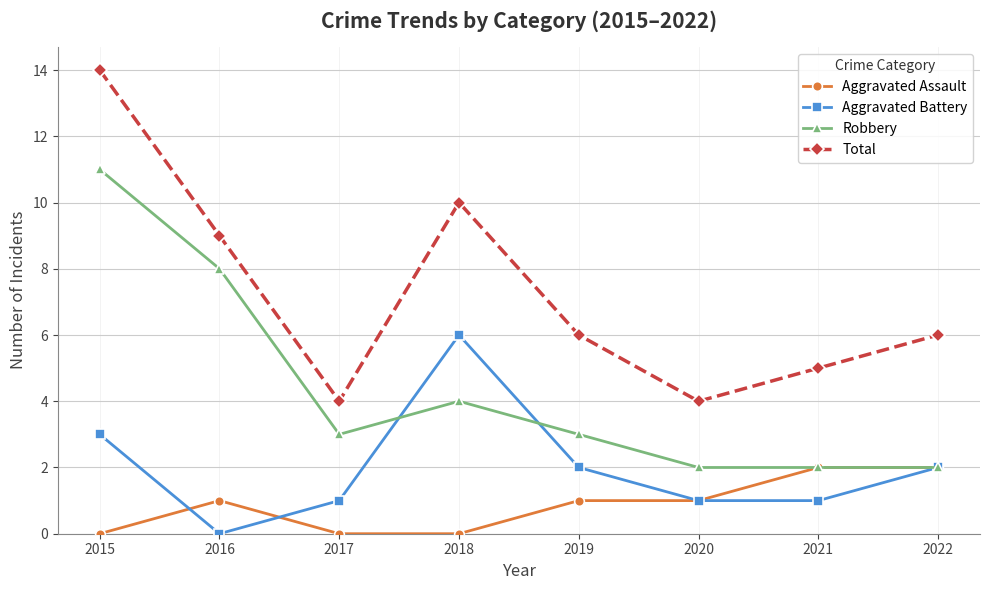

Reading left to right, transcribe all the data shown in this chart.

Aggravated Assault: 0	1	0	0	1	1	2	2
Aggravated Battery: 3	0	1	6	2	1	1	2
Robbery: 11	8	3	4	3	2	2	2
Total: 14	9	4	10	6	4	5	6